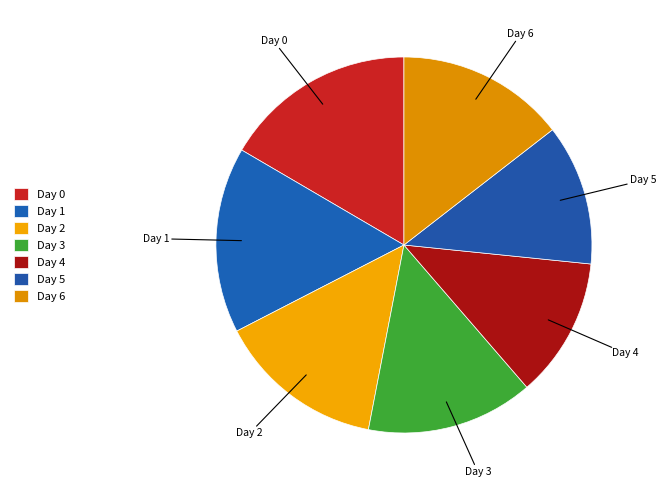

Count the number of slices in the pie.

7